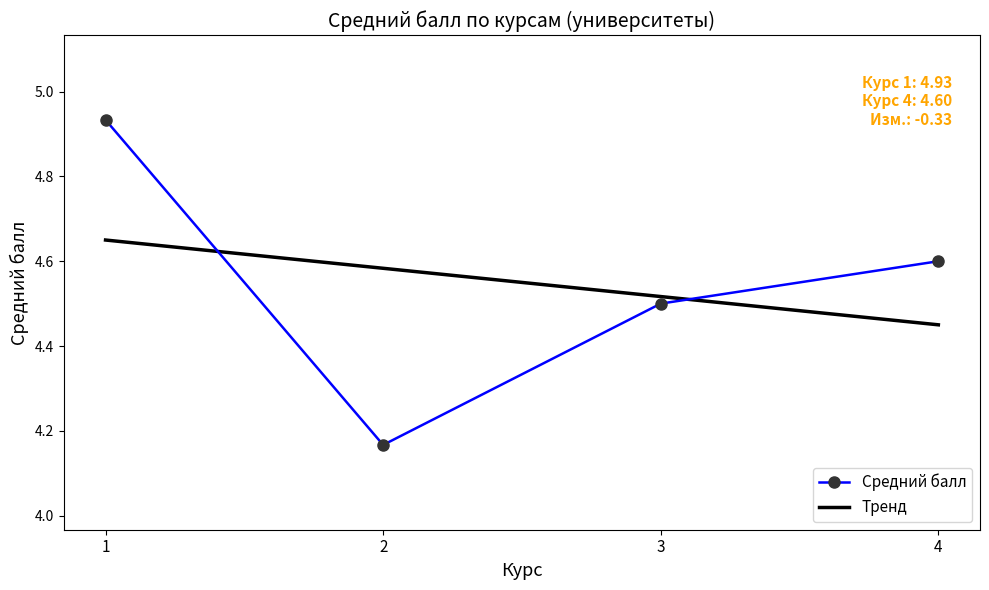

At which label does the data first exceed 4?

1